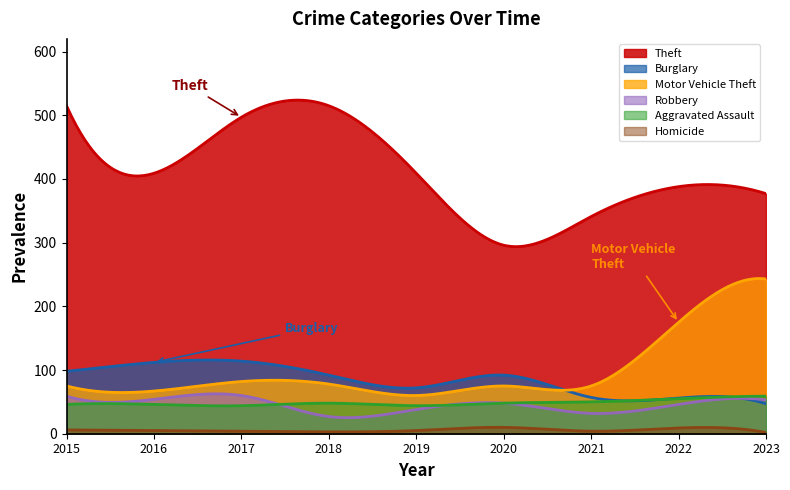

True or false: Robbery and Homicide intersect in this chart.

False